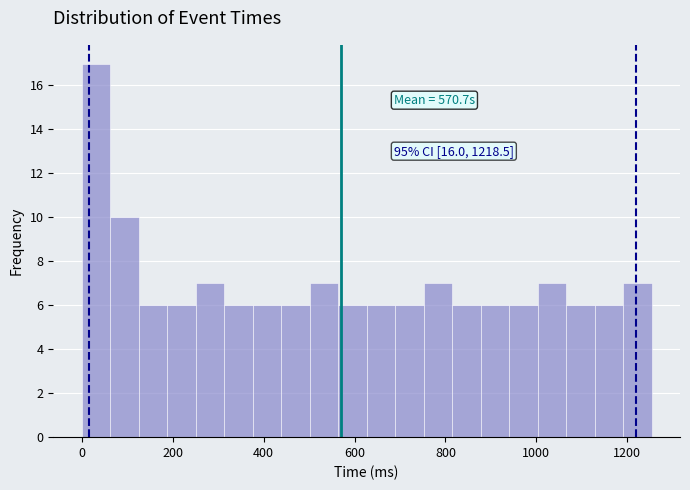

Read against the x-axis, roughly where is the centre of the tallest bar?

40